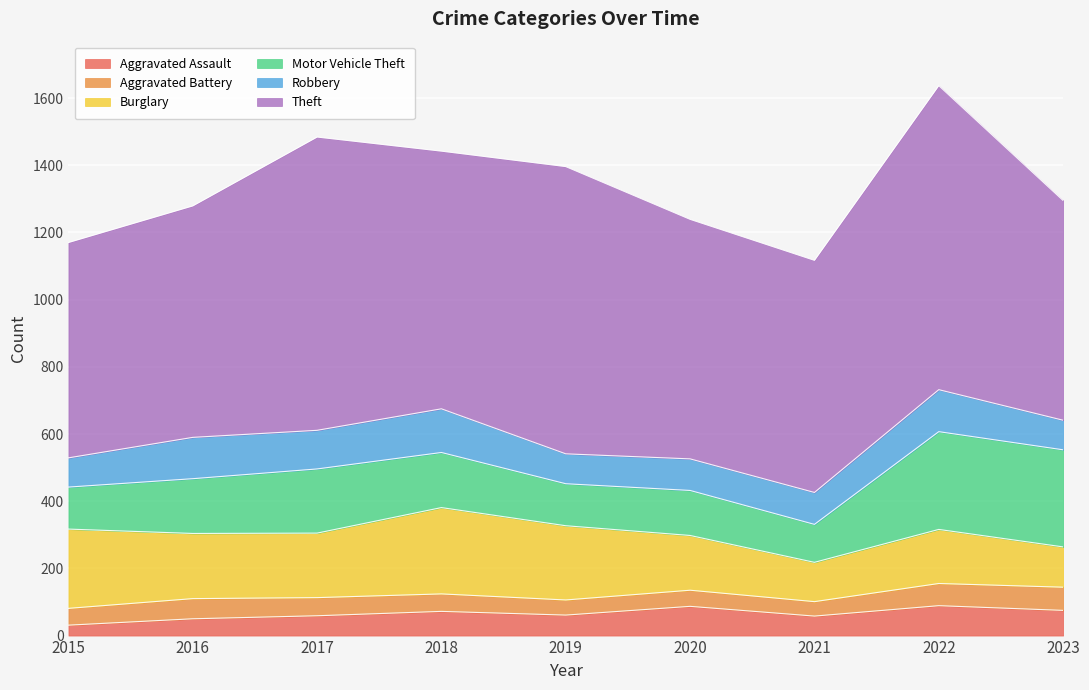

At which category is the sum across all series the highest?

2022